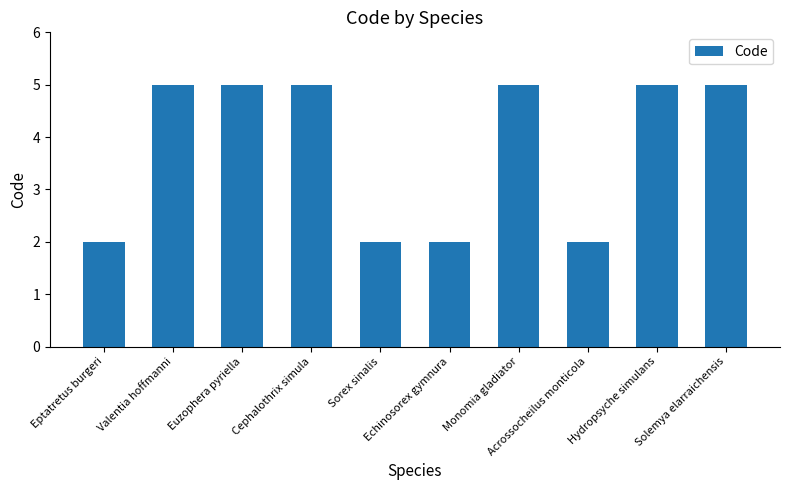

Reading left to right, extract all data points from this chart.

2	5	5	5	2	2	5	2	5	5